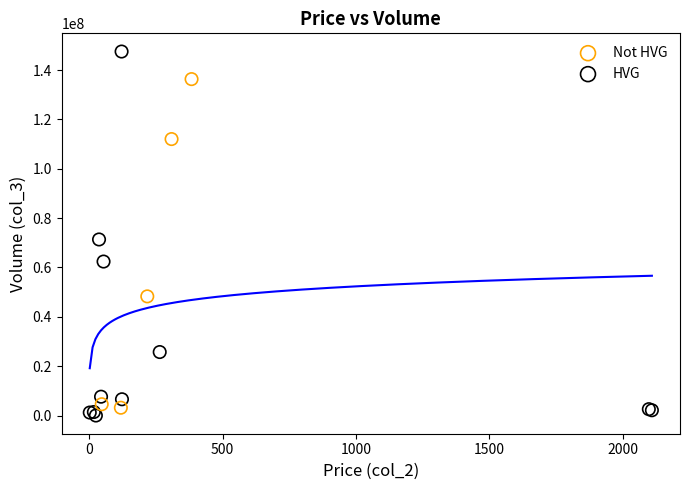

Which series reaches the minimum Y coordinate?

HVG